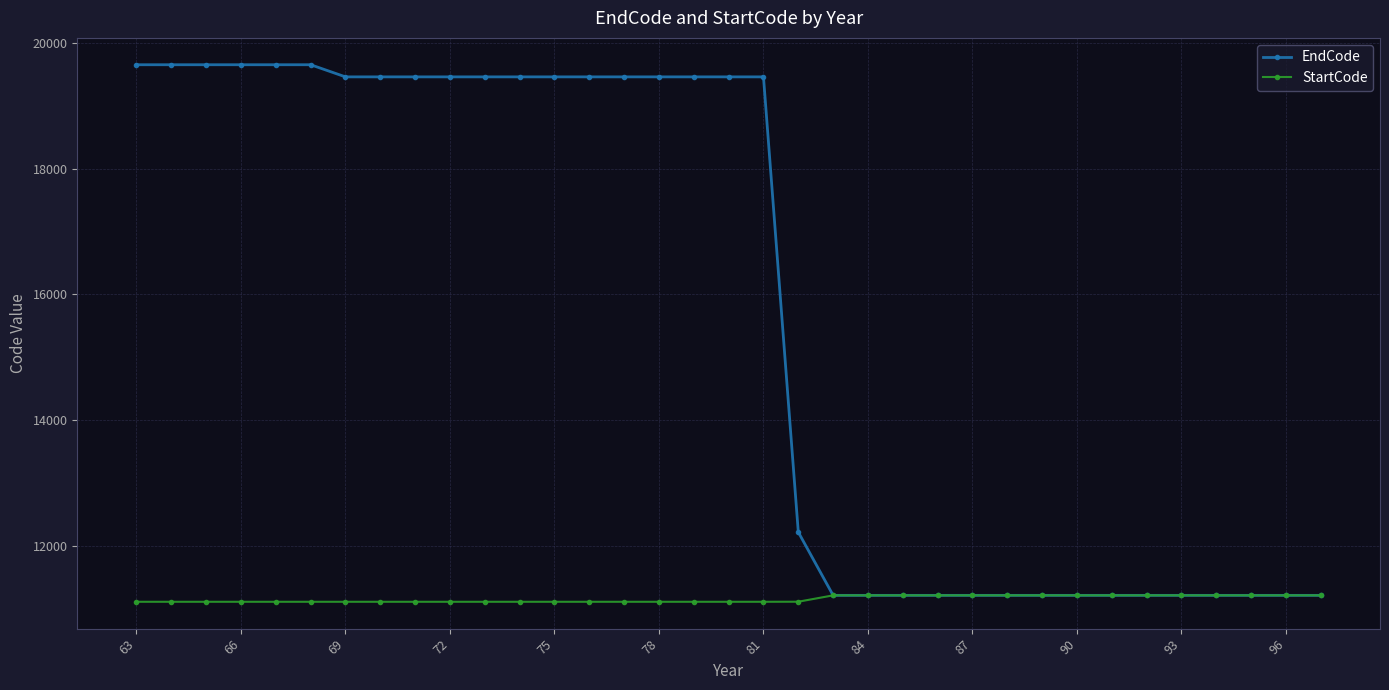

At how many categories does at least one series exceed 11512?

20